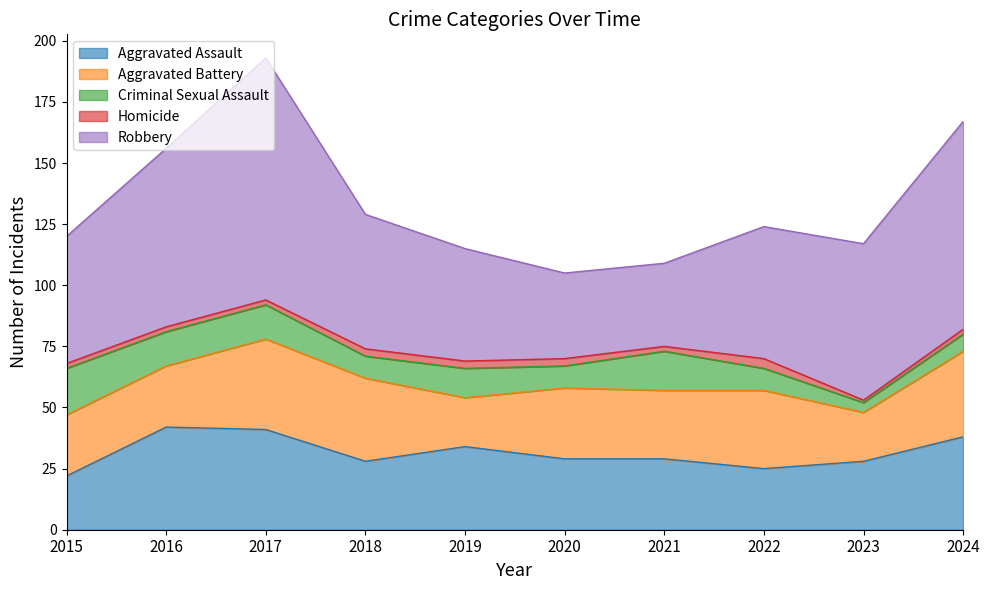

Reading left to right, what are all the values shown in this chart?

Aggravated Assault: 2015=22	2016=42	2017=41	2018=28	2019=34	2020=29	2021=29	2022=25	2023=28	2024=38
Aggravated Battery: 2015=25	2016=25	2017=37	2018=34	2019=20	2020=29	2021=28	2022=32	2023=20	2024=35
Criminal Sexual Assault: 2015=19	2016=14	2017=14	2018=9	2019=12	2020=9	2021=16	2022=9	2023=4	2024=7
Homicide: 2015=2	2016=2	2017=2	2018=3	2019=3	2020=3	2021=2	2022=4	2023=1	2024=2
Robbery: 2015=52	2016=73	2017=99	2018=55	2019=46	2020=35	2021=34	2022=54	2023=64	2024=85